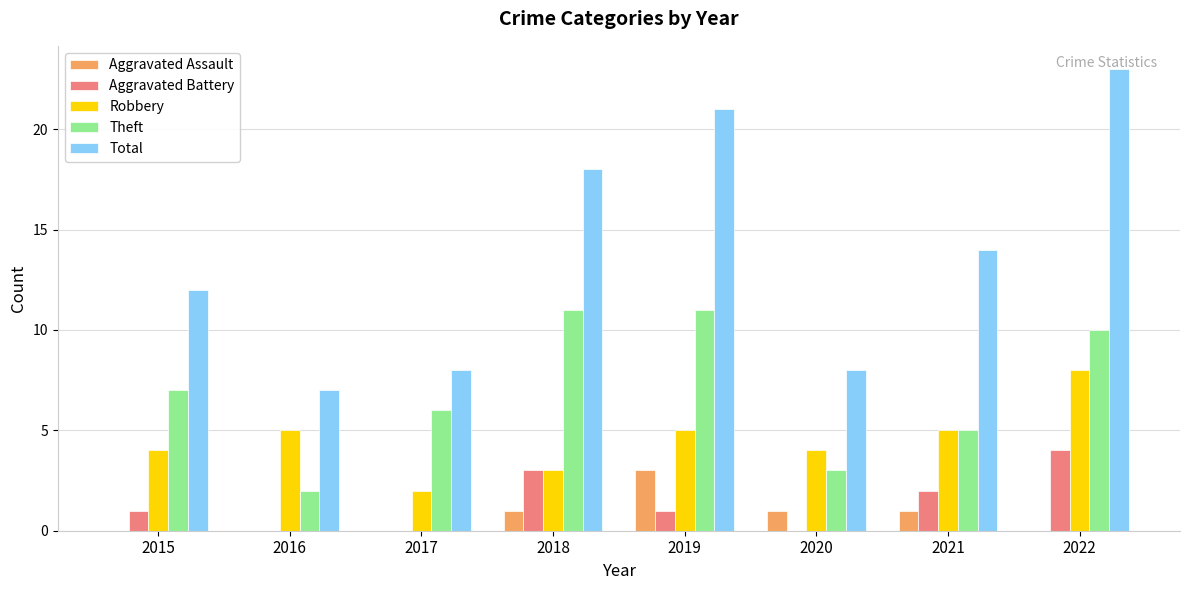

The Theft series shows 2 at 2016. True or false?

True